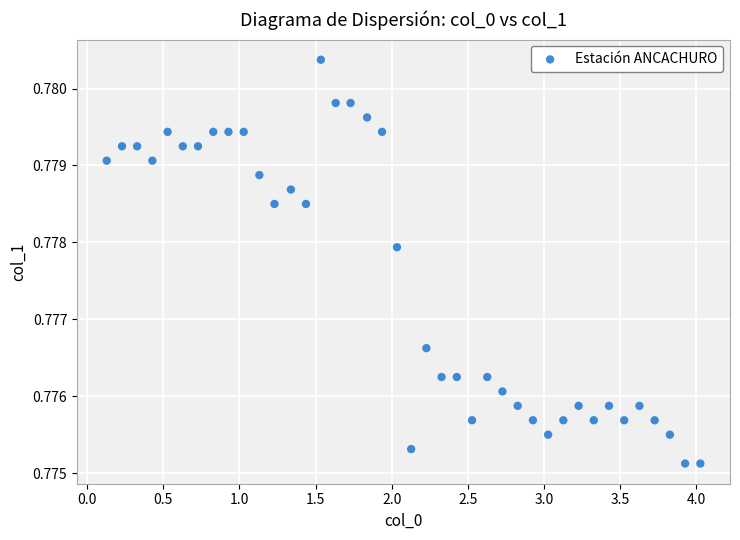

What is the range of X values (max minus min)?

3.9